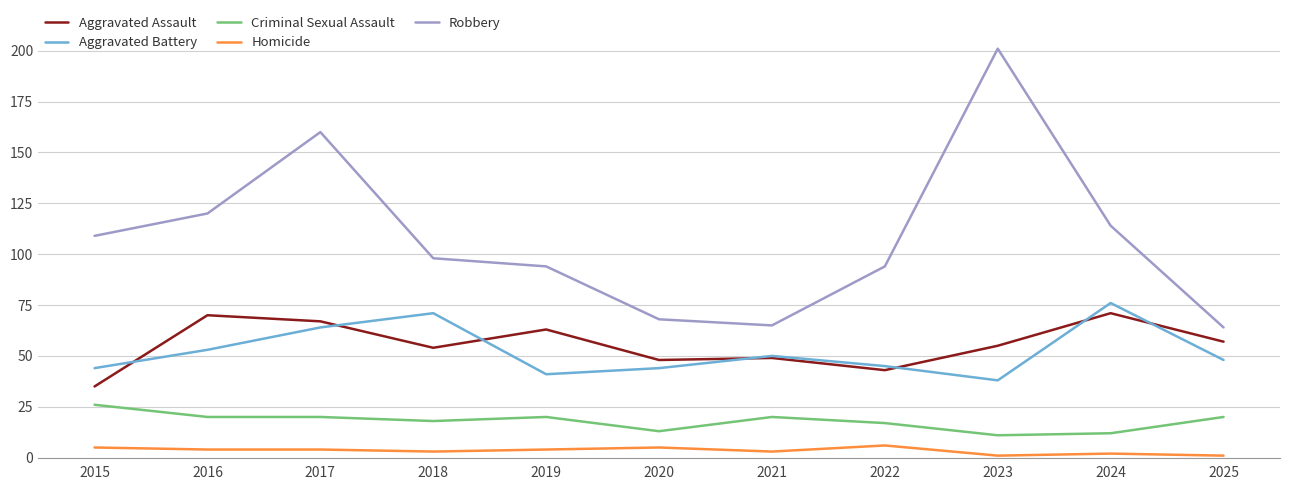

Reading left to right, extract all data points from this chart.

Aggravated Assault: 2015=35	2016=70	2017=67	2018=54	2019=63	2020=48	2021=49	2022=43	2023=55	2024=71	2025=57
Aggravated Battery: 2015=44	2016=53	2017=64	2018=71	2019=41	2020=44	2021=50	2022=45	2023=38	2024=76	2025=48
Criminal Sexual Assault: 2015=26	2016=20	2017=20	2018=18	2019=20	2020=13	2021=20	2022=17	2023=11	2024=12	2025=20
Homicide: 2015=5	2016=4	2017=4	2018=3	2019=4	2020=5	2021=3	2022=6	2023=1	2024=2	2025=1
Robbery: 2015=109	2016=120	2017=160	2018=98	2019=94	2020=68	2021=65	2022=94	2023=201	2024=114	2025=64